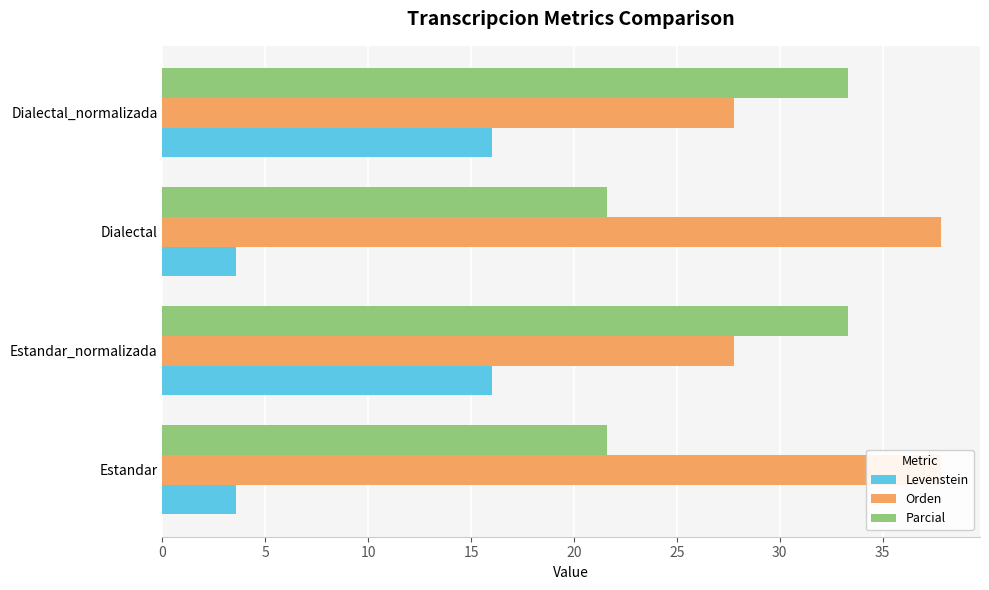

Which series changed the most between Estandar_normalizada and Dialectal_normalizada?

Levenstein